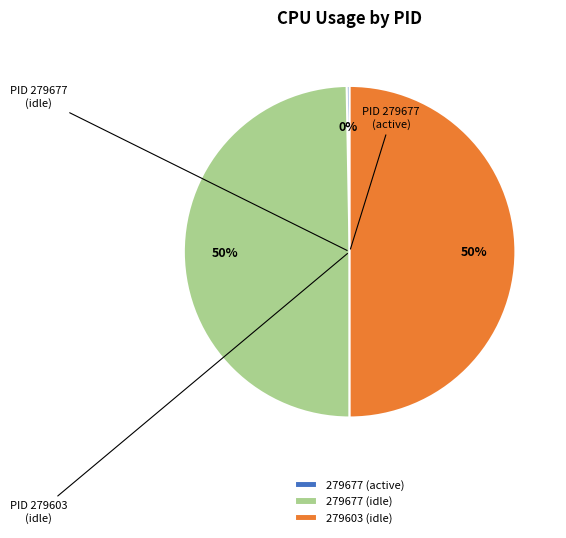

Is the sum of 279677 (idle) and 279603 (idle) greater than half?

Yes